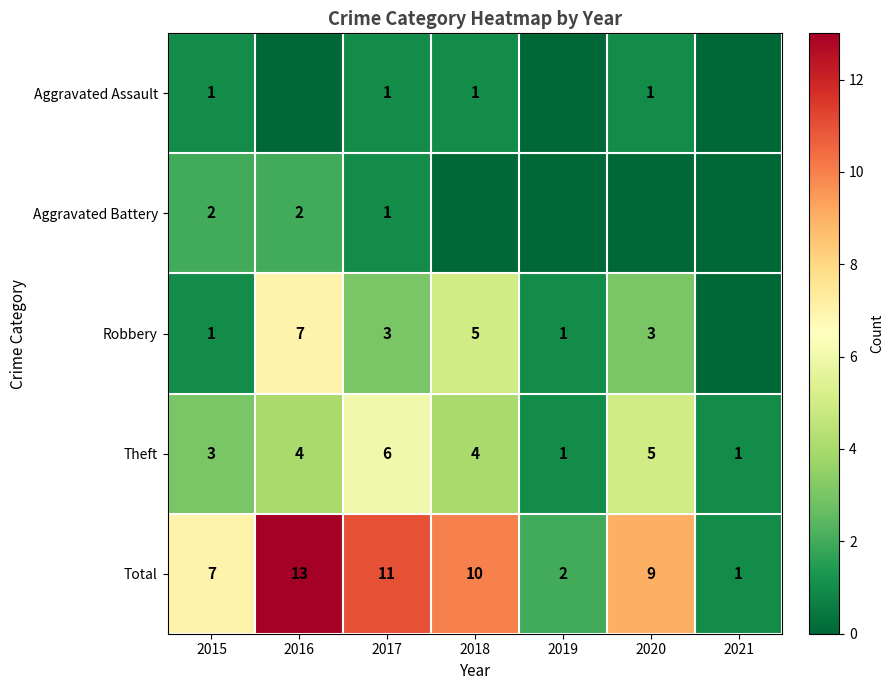

Which category has the highest value across all series?

2016